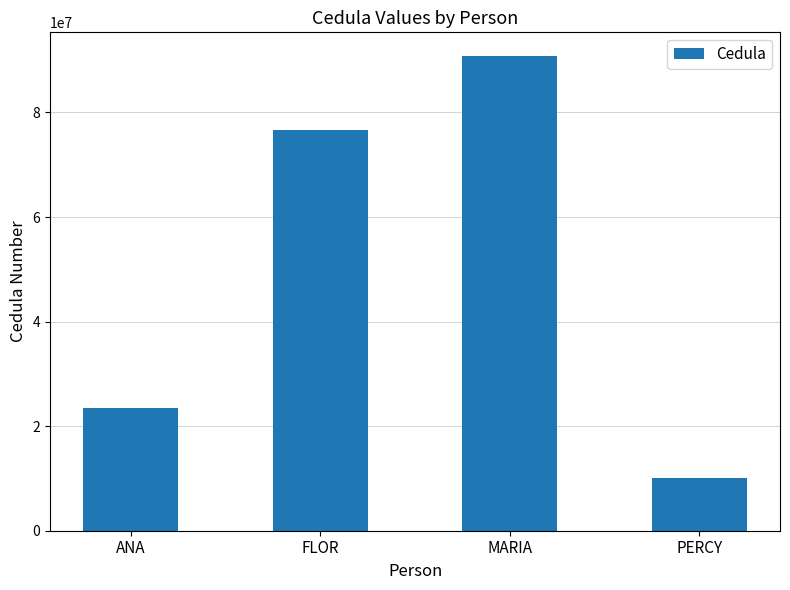

How many bars are there in total?

4